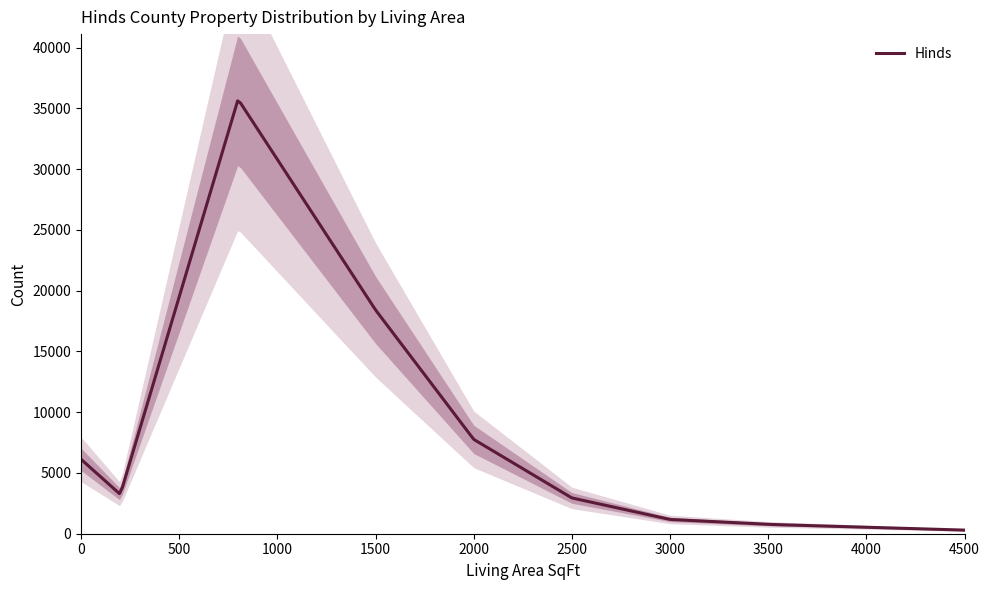

True or false: the data has more than 0 interior local peaks.

True